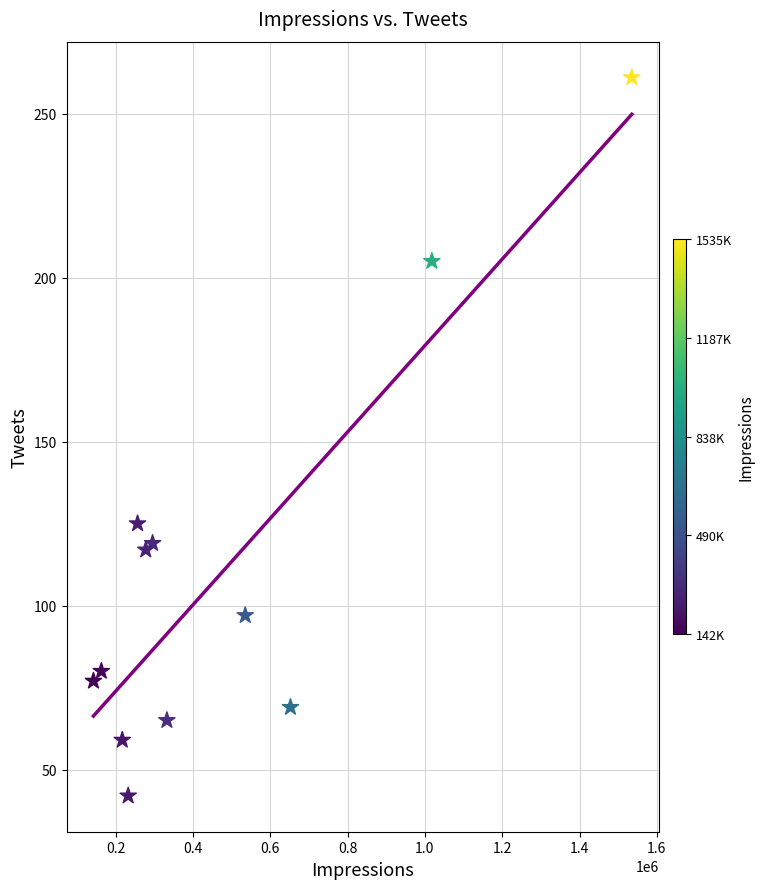

What is the range of X values (max minus min)?

1392957